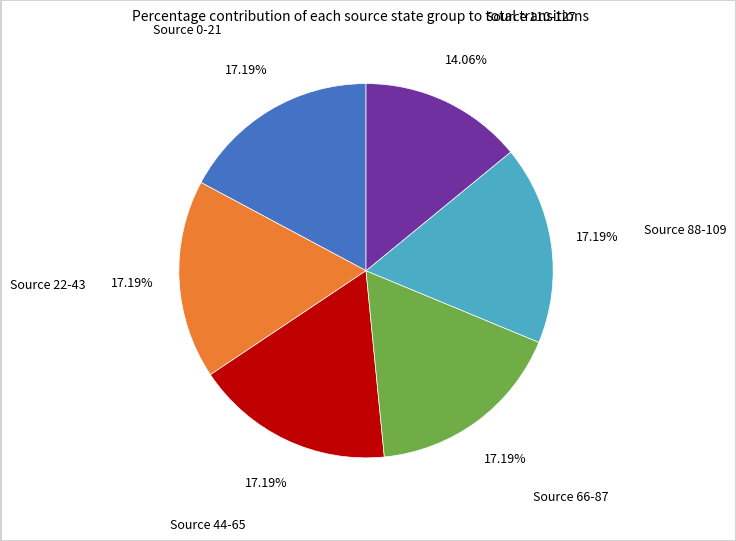

To the nearest percent, what is the difference between the largest and smallest slice percentages?

3%